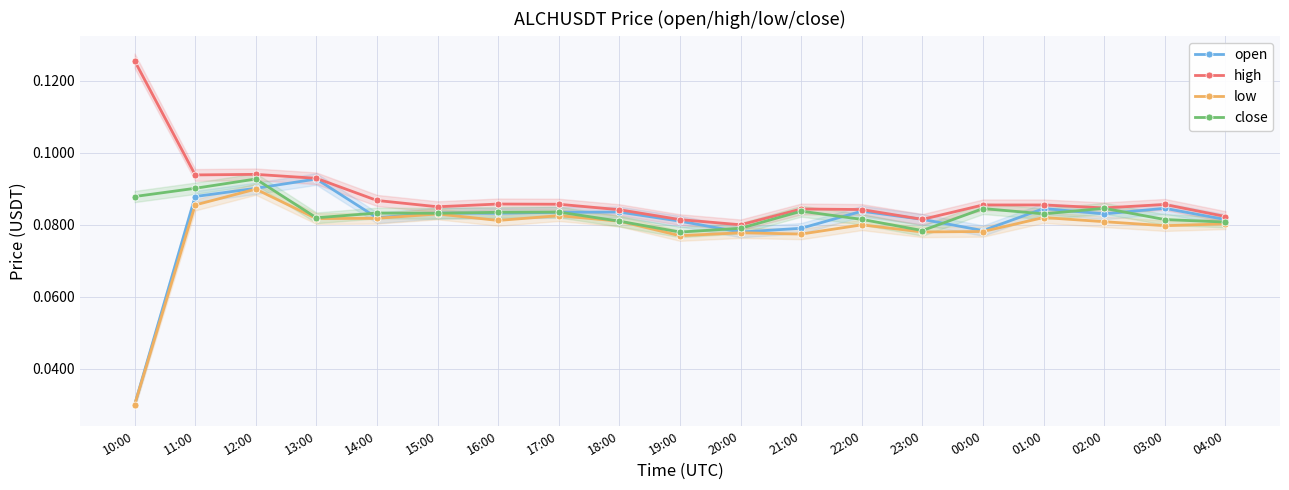

How many distinct data groups are displayed?

4